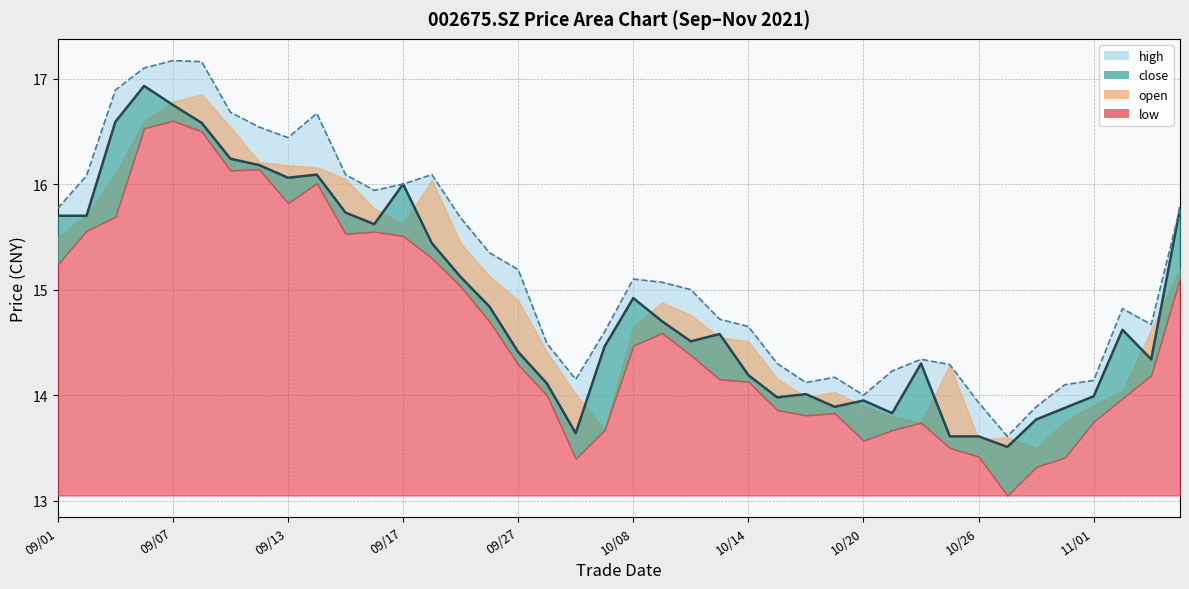

What is the difference between the maximum and minimum values in the high_line series?

3.6